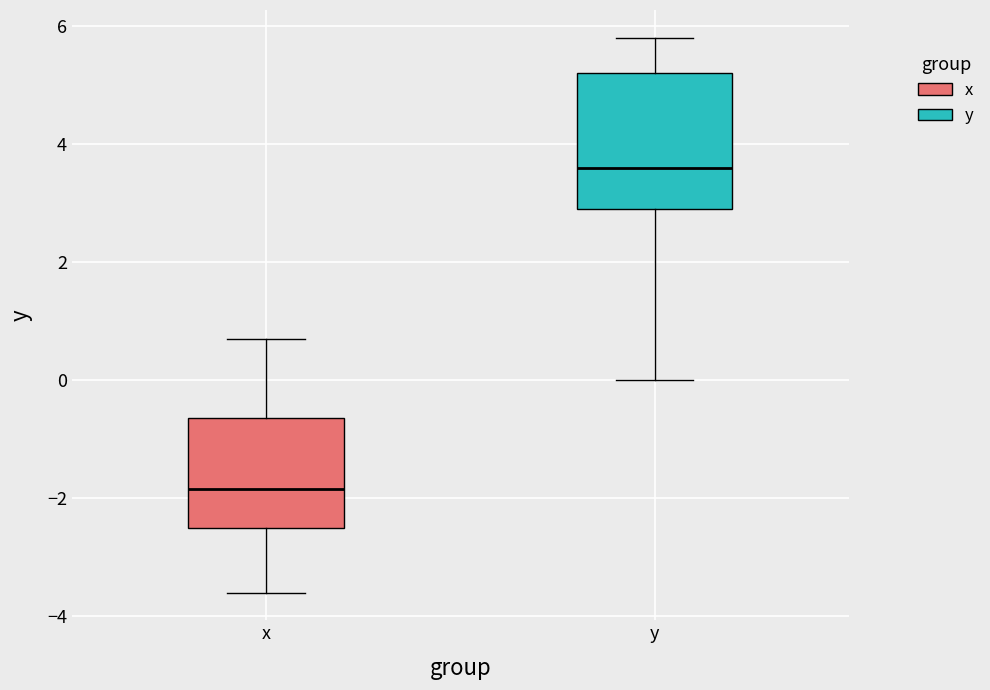

Which box's median line is the highest?

y